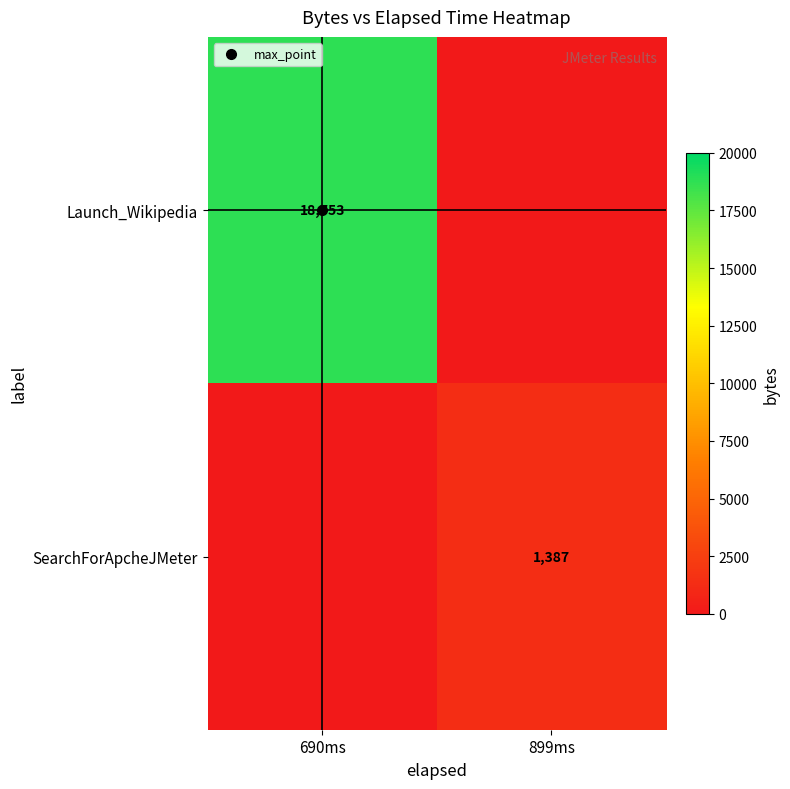

What is the difference between the SearchForApcheJMeter values at 690ms and 899ms?

1387